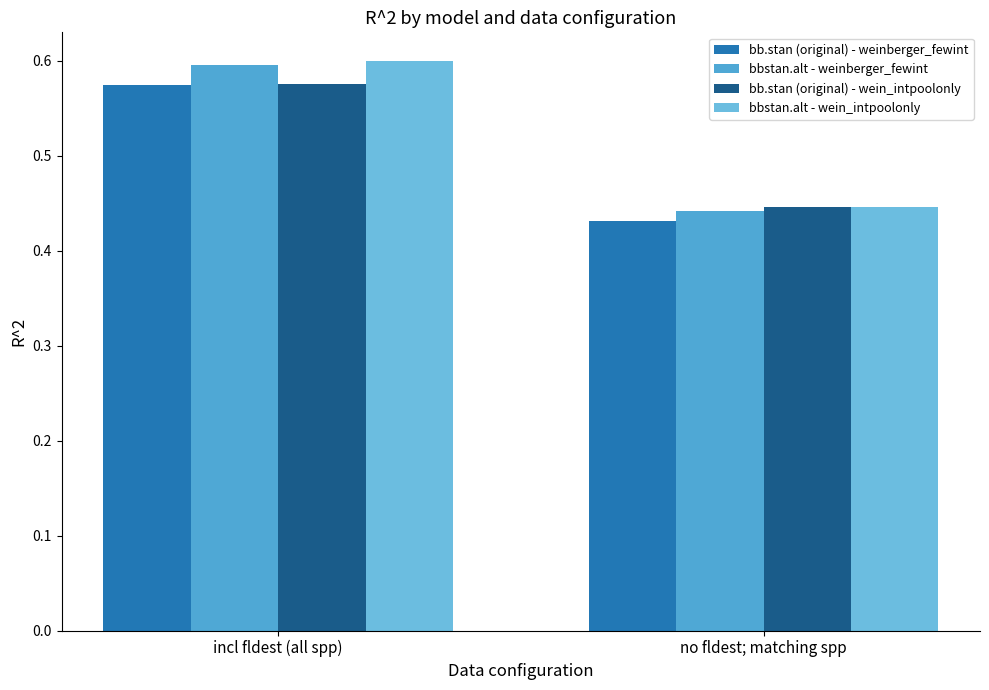

The bbstan.alt - weinberger_fewint series shows 0.1 at incl fldest (all spp). True or false?

False